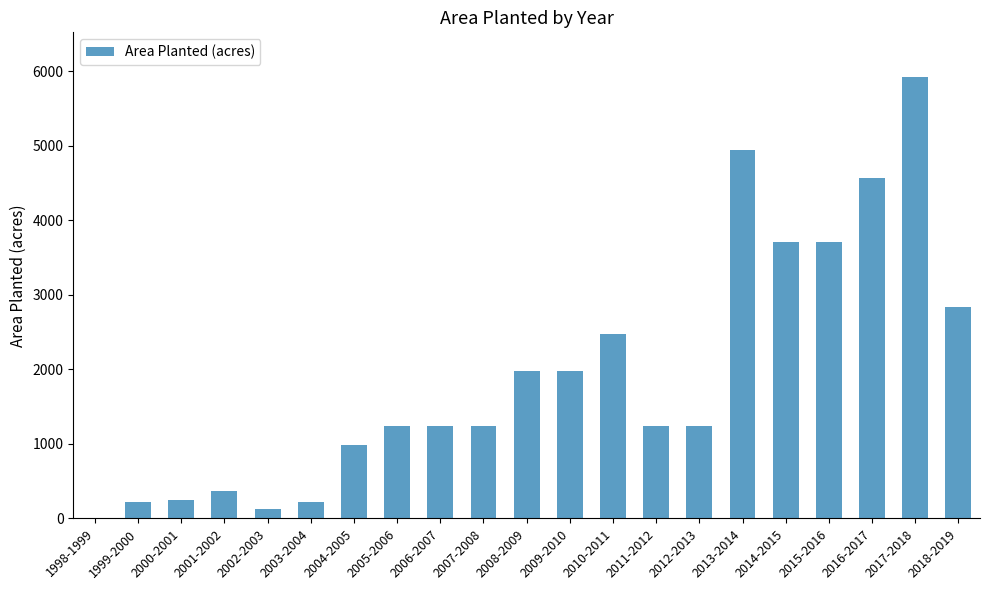

At which label is the value closest to 2965?

2018-2019